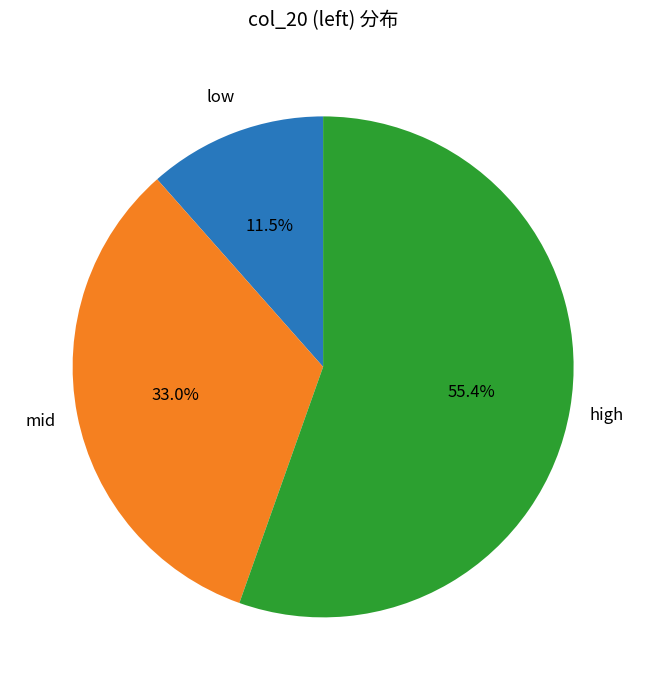

Count the number of slices in the pie.

3